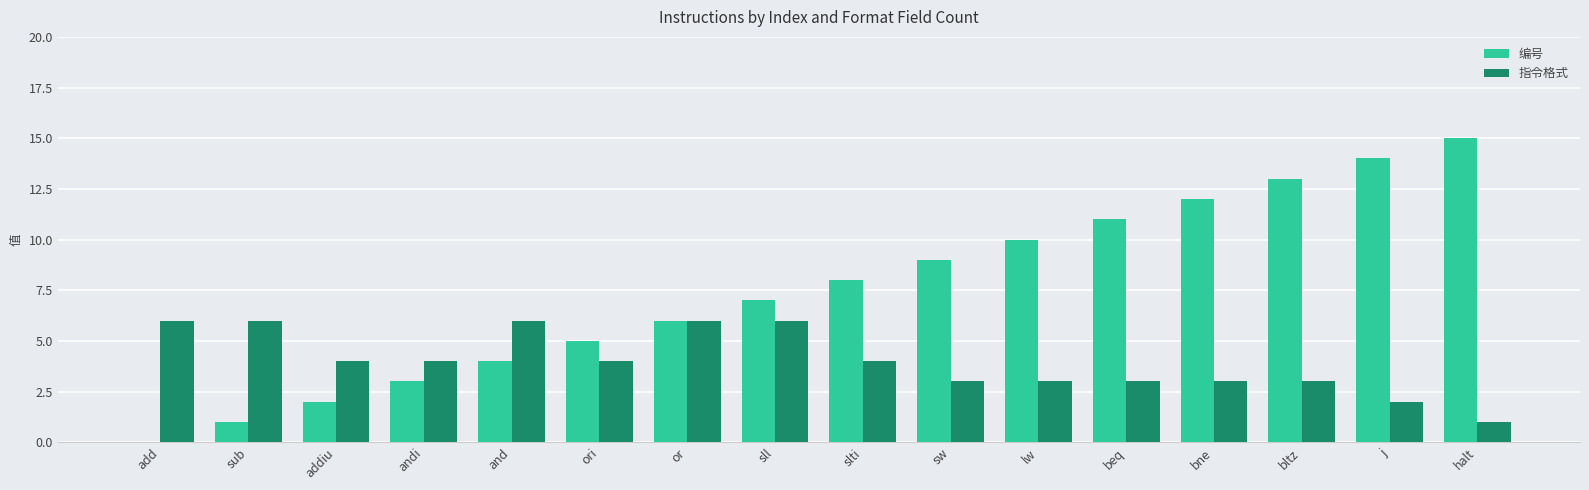

What are all the series names shown in the legend?

编号, 指令格式